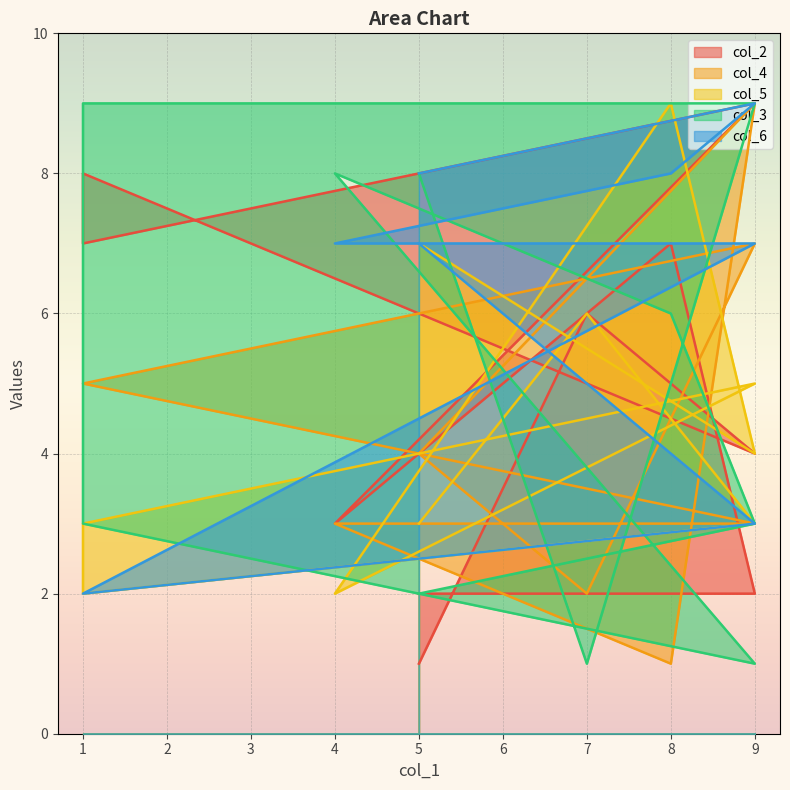

At which label is col_3 closest to 5?

8